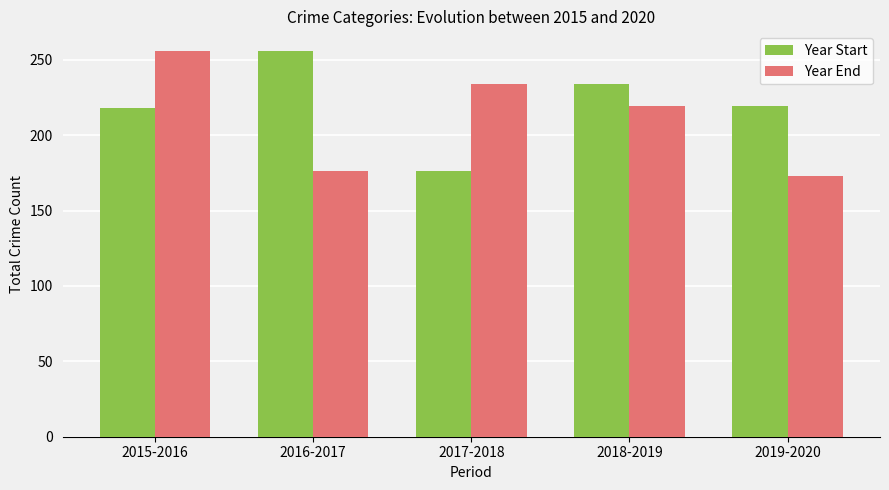

Between 2016-2017 and 2017-2018, which series saw the biggest shift?

Year Start